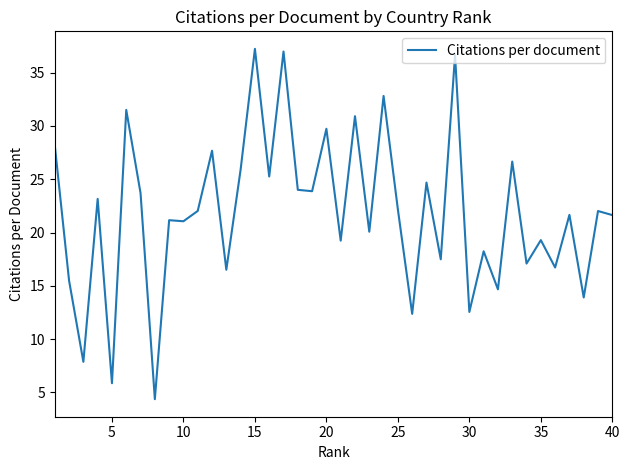

How many distinct data groups are displayed?

1